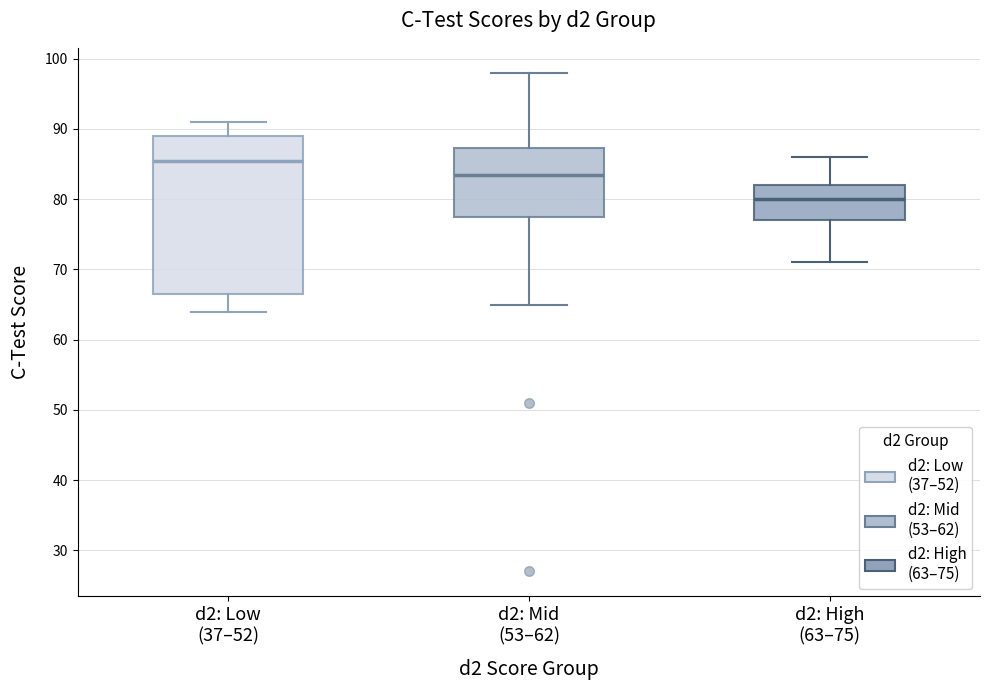

Reading left to right, transcribe this box plot: for each box, give where its median line is, the range the box spans, and where its two whiskers end, as read against the y-axis. The values are not printed on the chart, so give them approximately, as read against the axis.

d2: Low (37–52): median 86, box 67 to 89, whiskers 64 to 91
d2: Mid (53–62): median 84, box 78 to 87, whiskers 65 to 98
d2: High (63–75): median 80, box 77 to 82, whiskers 71 to 86